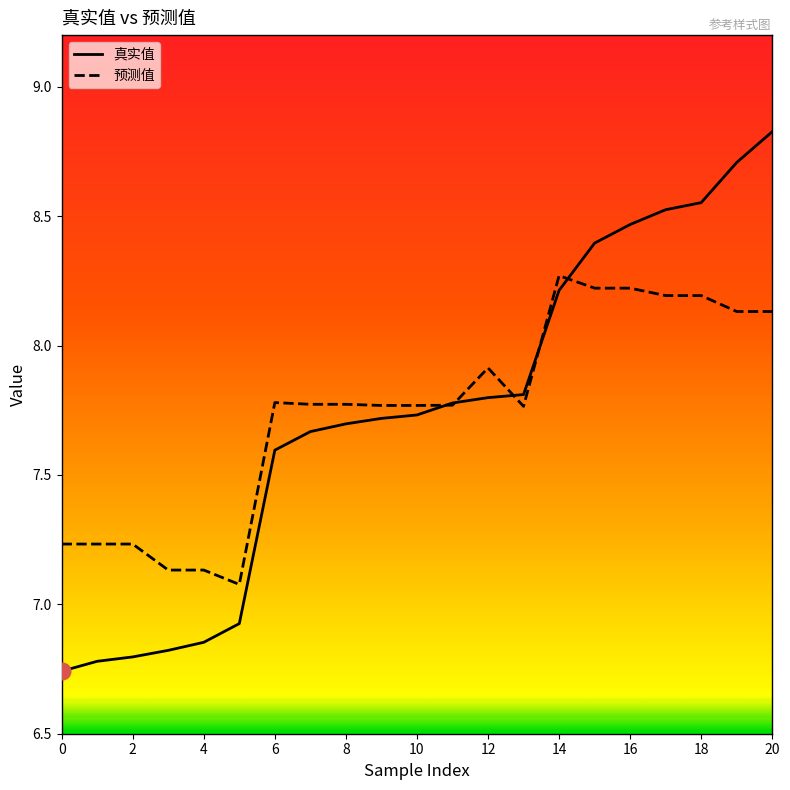

Rank the series by their maximum value, from highest to lowest.

真实值, 预测值